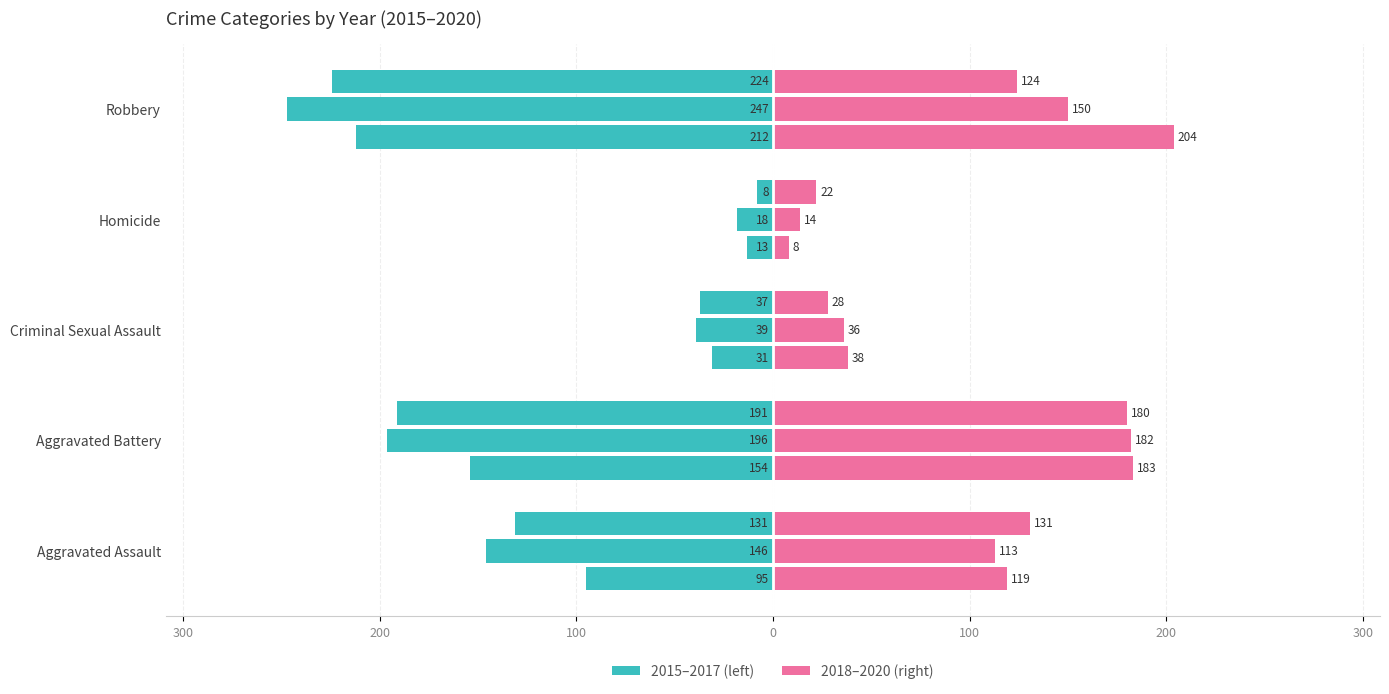

At which label does 2019 reach its minimum?

Homicide